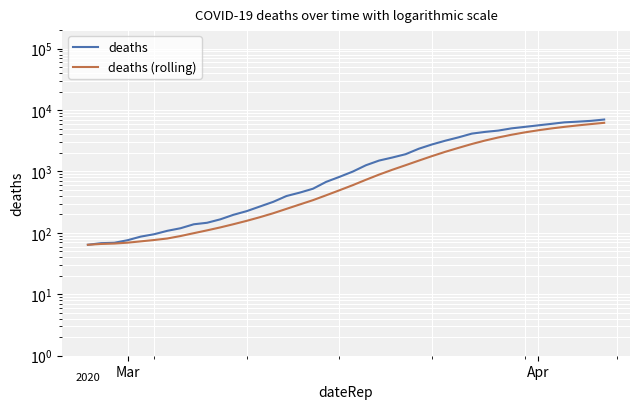

List the series in order of their overall mean, highest first.

deaths, deaths (rolling)